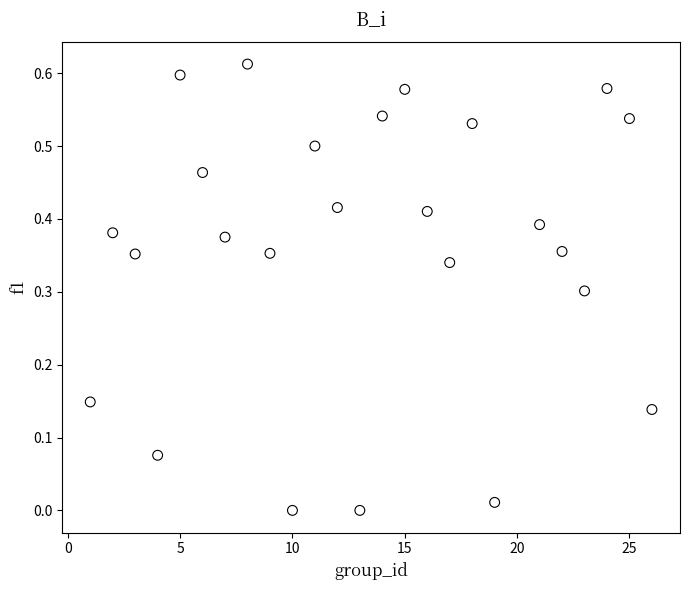

What is the range of X values (max minus min)?

25.0